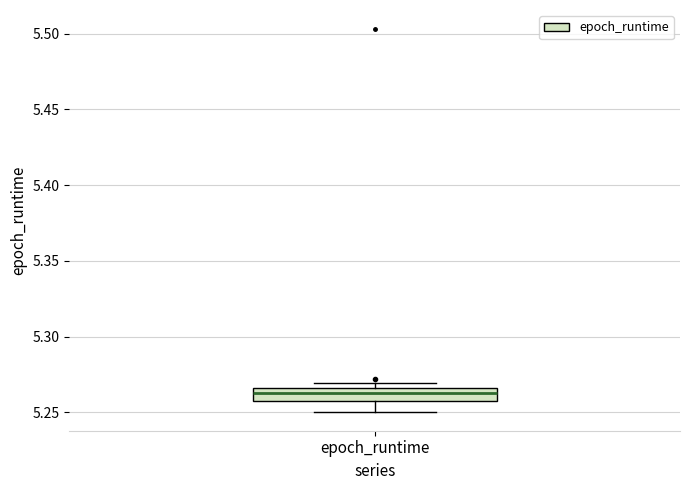

Where is the lower edge of the box for epoch_runtime on the y-axis? The values are not printed on the chart, so give them approximately, as read against the axis.

5.260